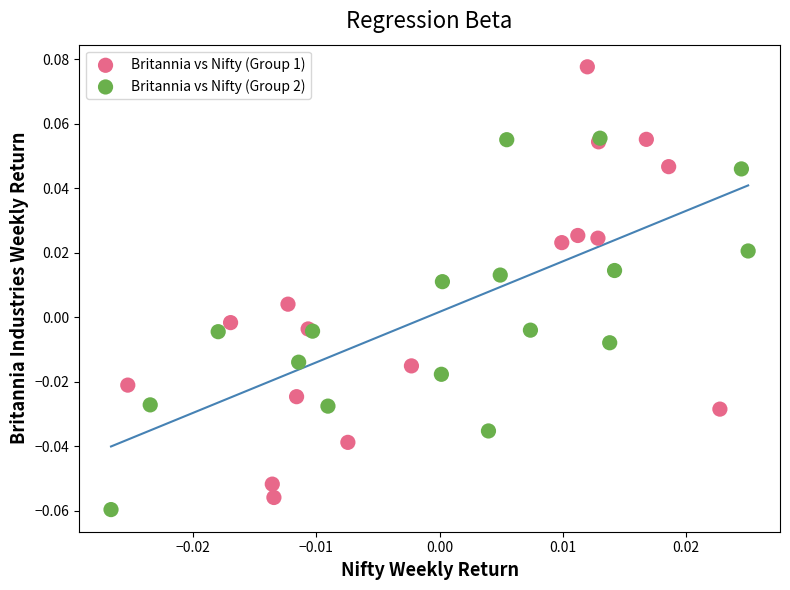

Which series has the largest Y range (max minus min)?

Britannia vs Nifty (Group 1)